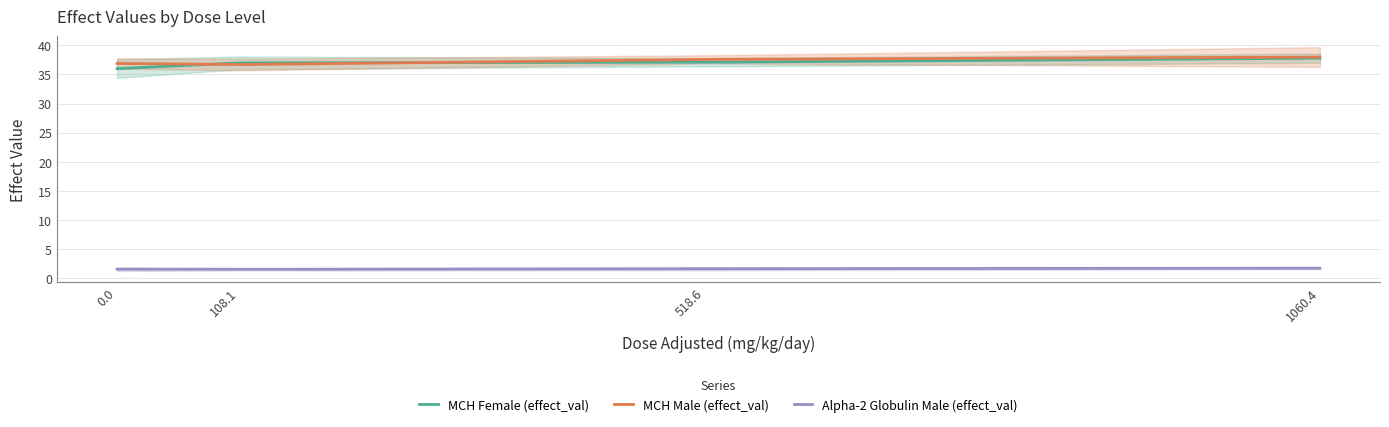

What is the total value across all series at dose_level_1?

75.2